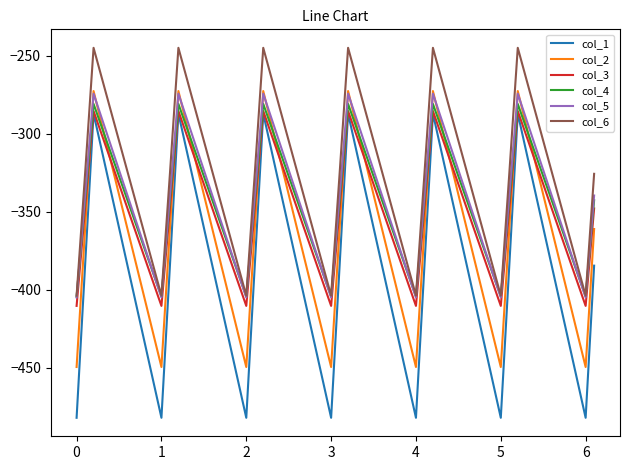

How many interior local peaks does the col_6 series have?

6